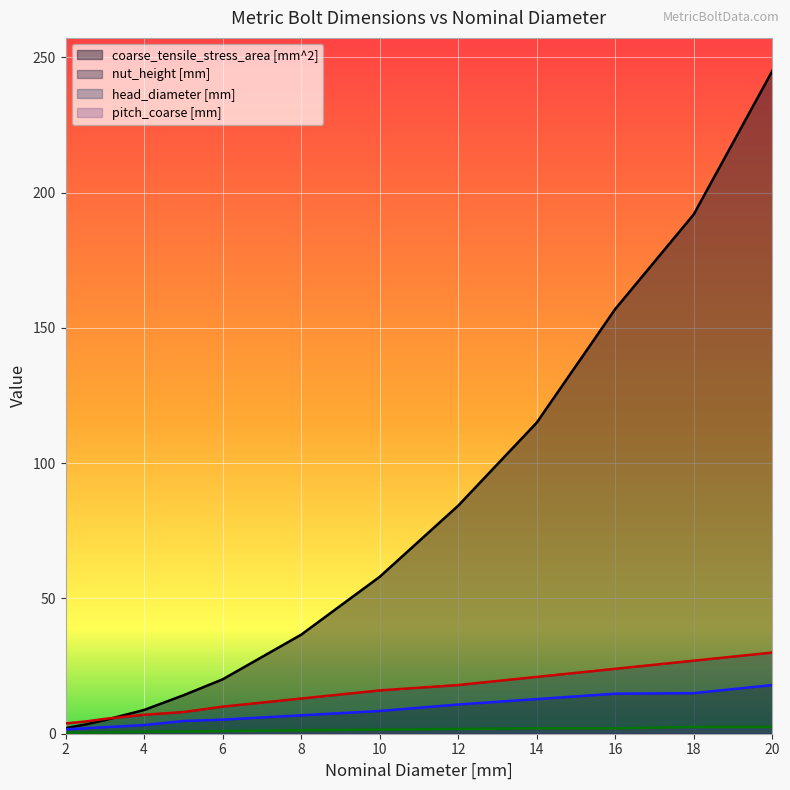

At how many categories does at least one series exceed 82?

5